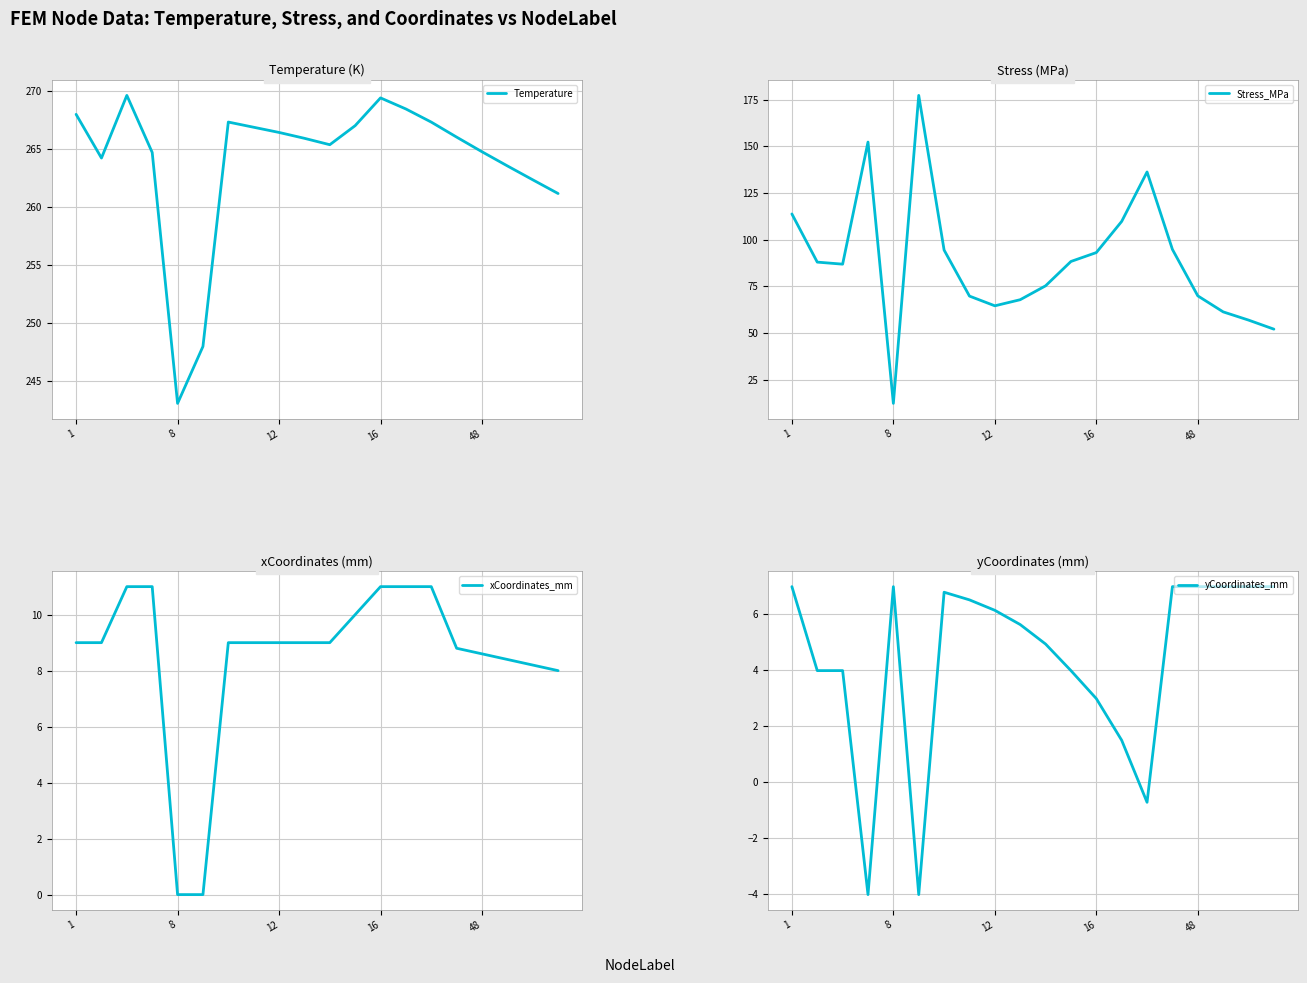

What is the sum of the Stress_MPa values at 13 and 19?

161.9